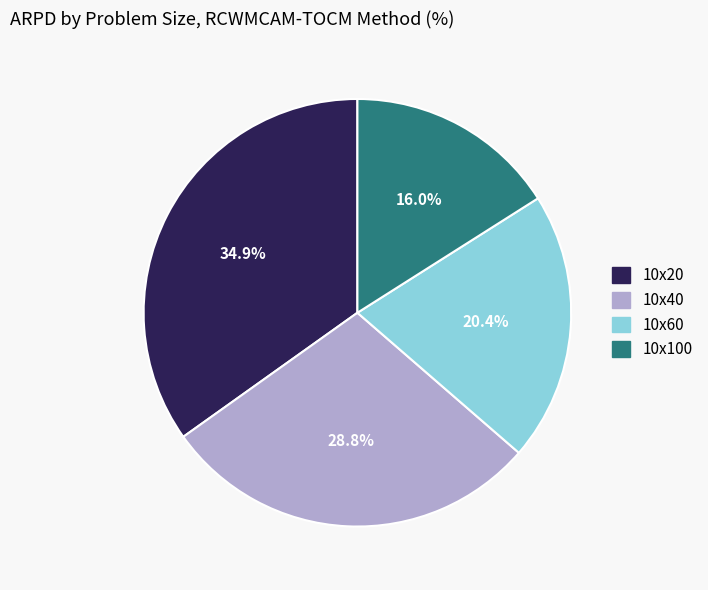

What is the largest slice in the pie chart?

10x20